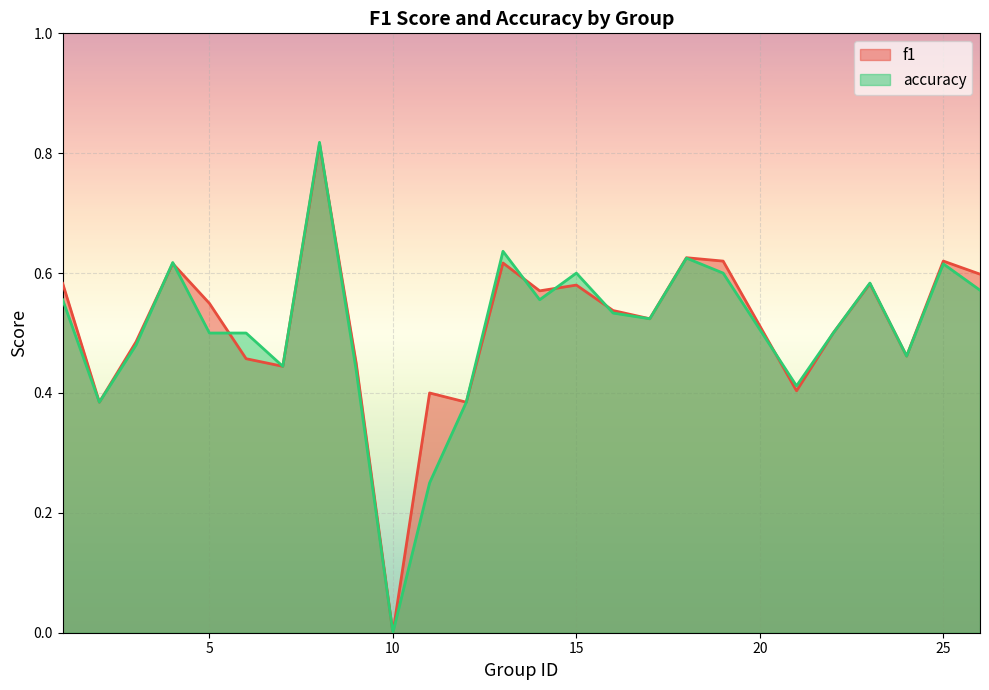

At which label does f1 reach its minimum?

10